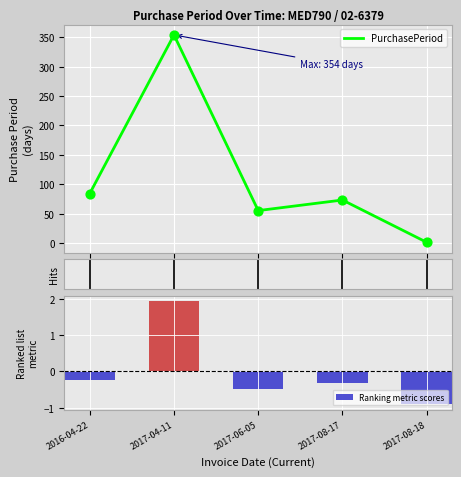

Which series has the largest Y range (max minus min)?

PurchasePeriod